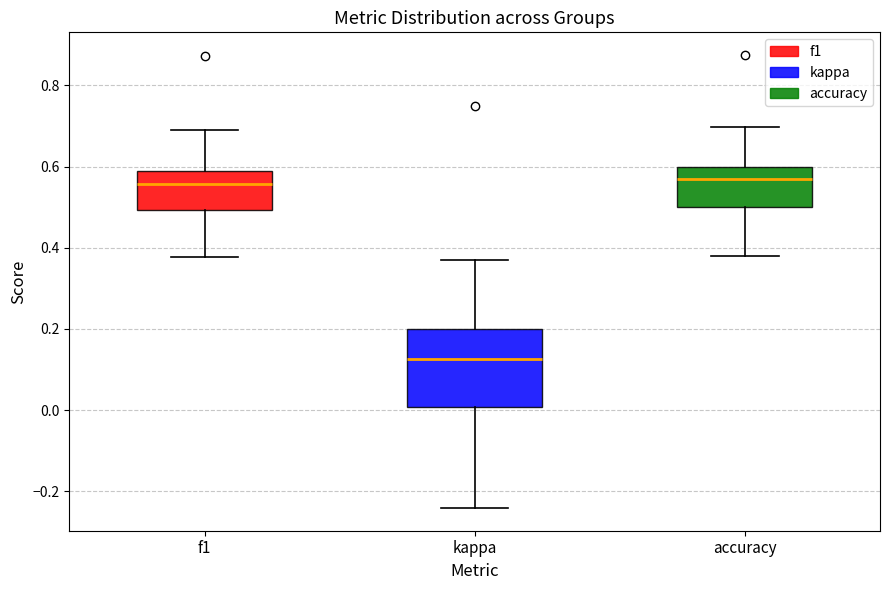

Reading left to right, read every box against the y-axis: the position of its median line, the range the box covers, and the ends of its whiskers. The values are not printed on the chart, so give them approximately, as read against the axis.

f1: median 0.56, box 0.50 to 0.58, whiskers 0.38 to 0.68
kappa: median 0.12, box 0.00 to 0.20, whiskers -0.24 to 0.36
accuracy: median 0.56, box 0.50 to 0.60, whiskers 0.38 to 0.70